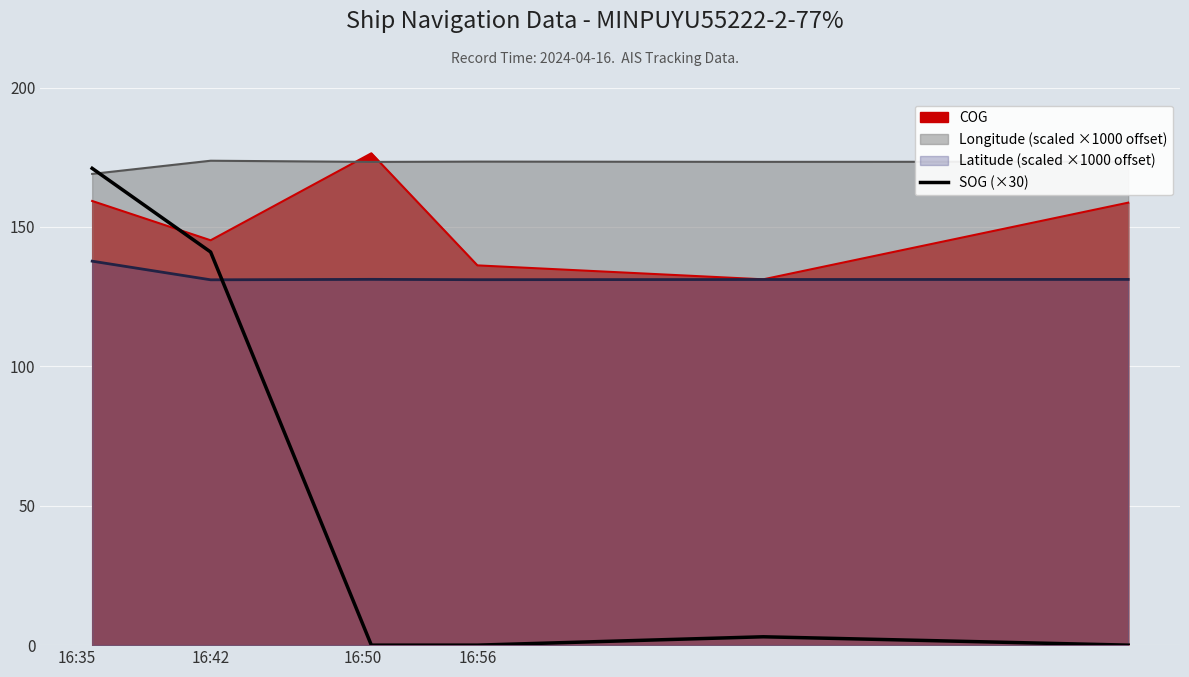

True or false: the data shows 297 at 16:35.

False